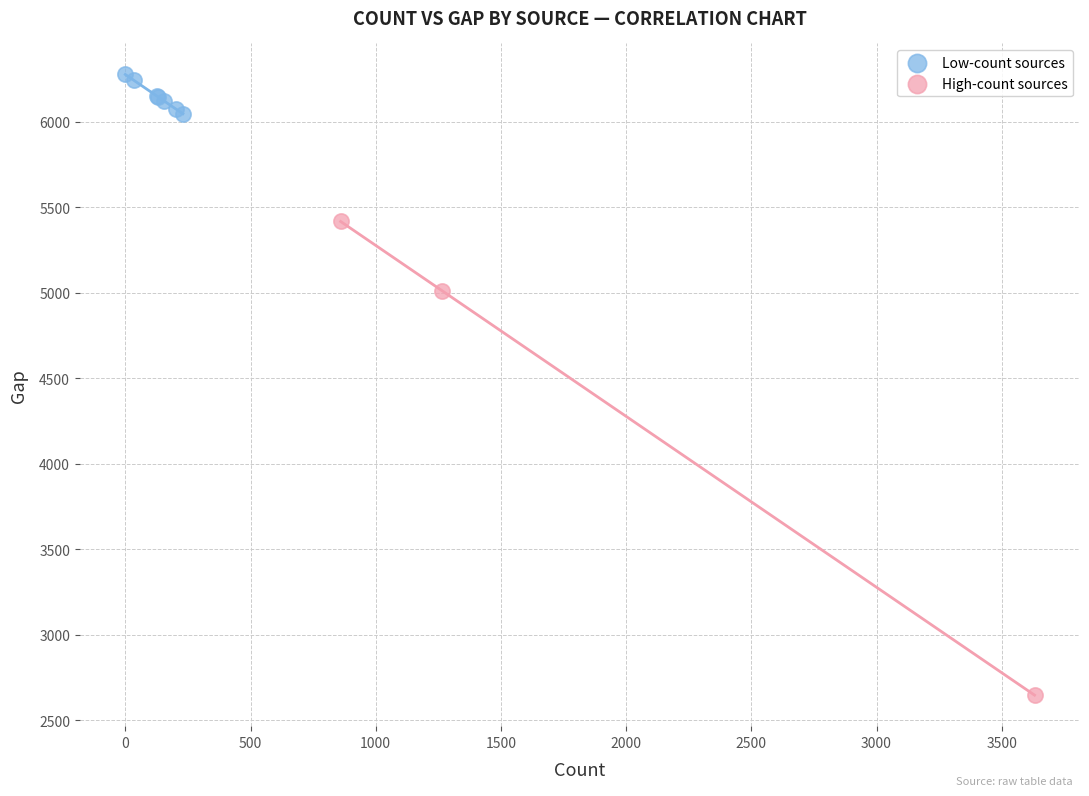

Which series contains the highest Y value?

Low-count sources